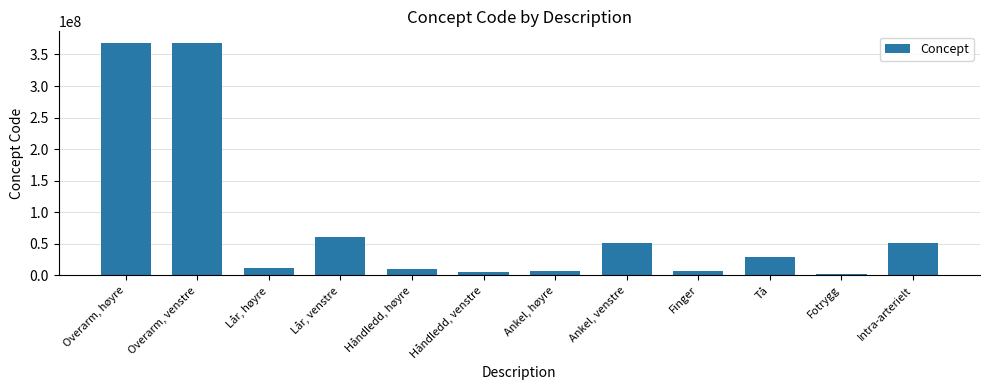

List the labels in order of value, smallest first.

Fotrygg, Håndledd, venstre, Ankel, høyre, Finger, Håndledd, høyre, Lår, høyre, Tå, Intra-arterielt, Ankel, venstre, Lår, venstre, Overarm, venstre, Overarm, høyre